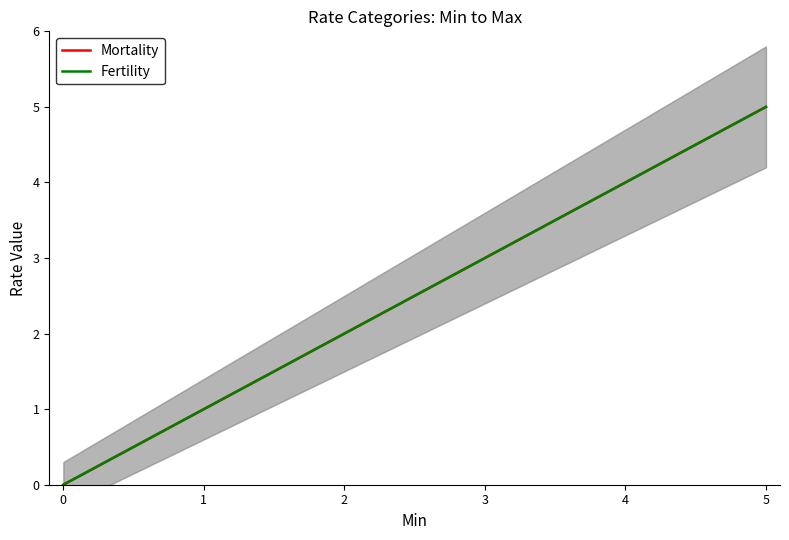

Reading right to left, transcribe all the data shown in this chart.

Mortality: 5=5	0=0
Fertility: 5=5	0=0